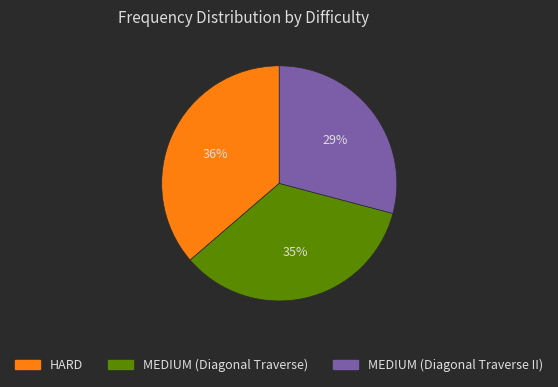

How many slices are in this pie chart?

3